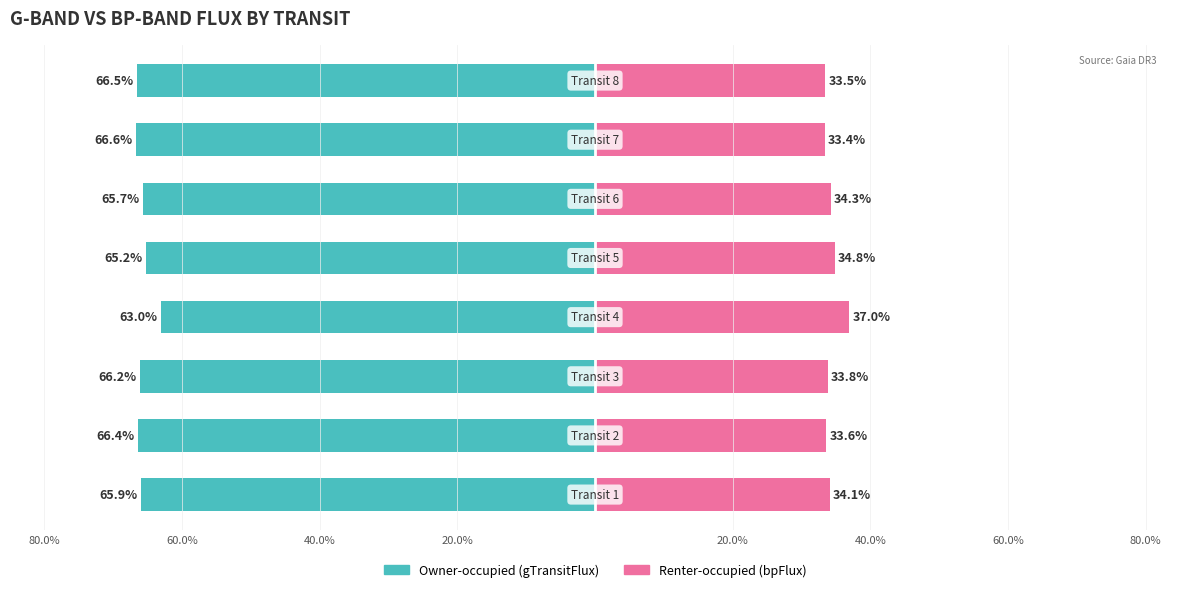

Which series has the widest spread of values?

Owner-occupied (gTransitFlux)